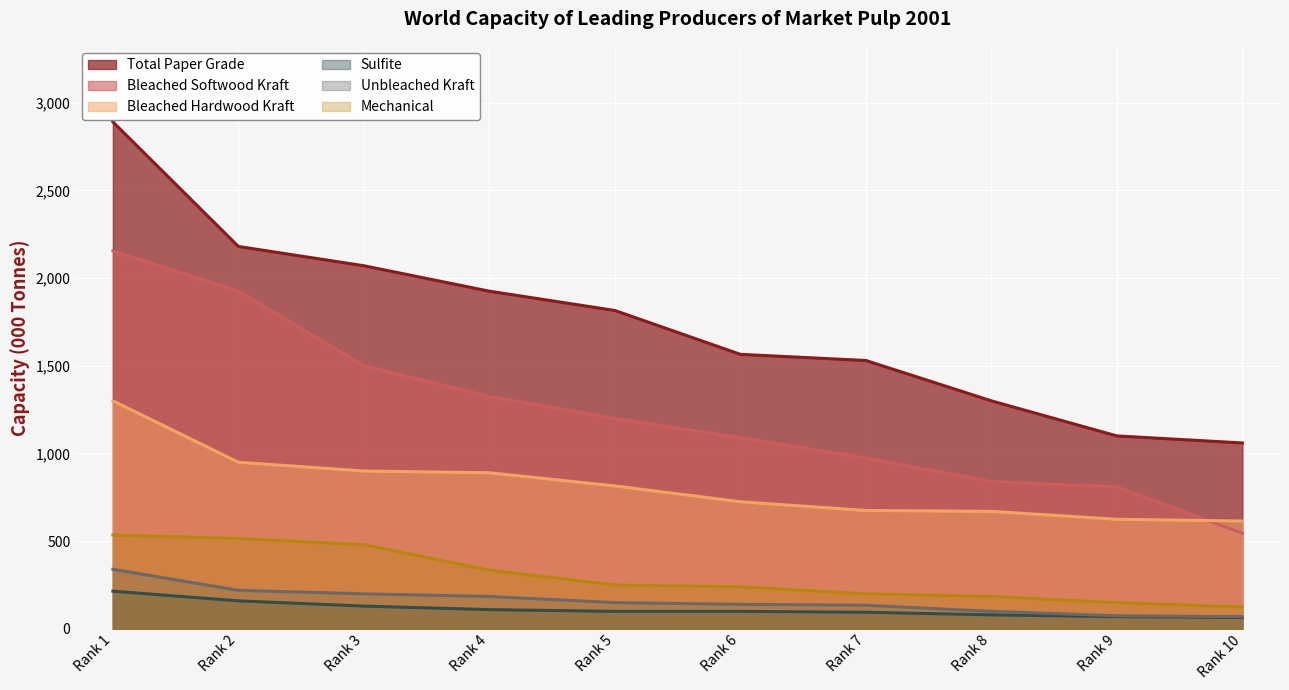

What is the value of the Total Paper Grade point at the 10th from the left?

1060